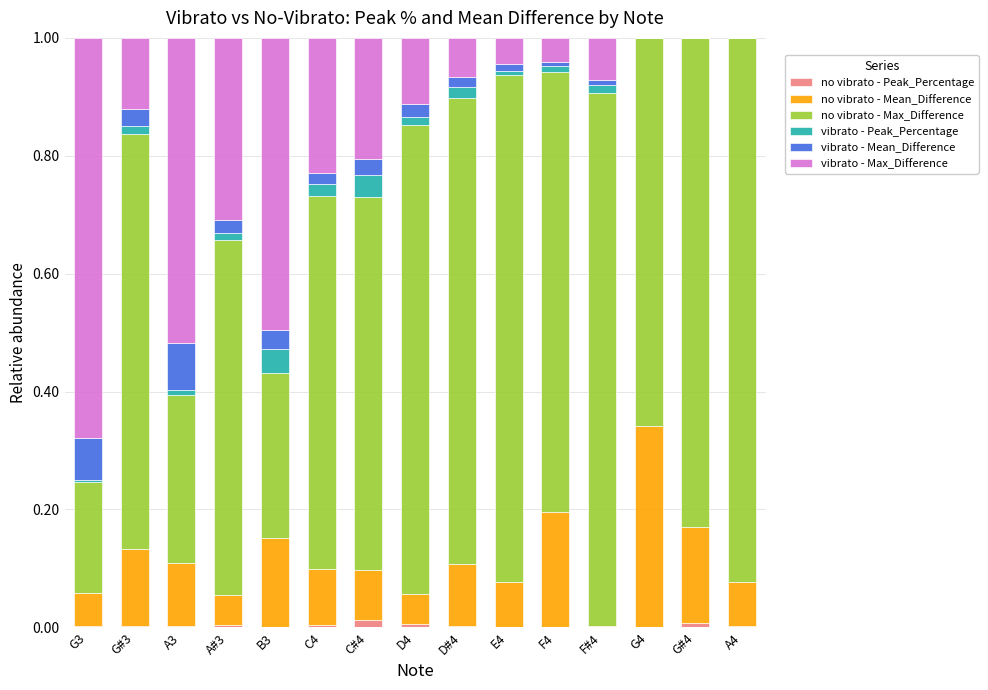

Rank the series by their maximum value, from lowest to highest.

no vibrato - Peak_Percentage, vibrato - Peak_Percentage, vibrato - Mean_Difference, no vibrato - Mean_Difference, vibrato - Max_Difference, no vibrato - Max_Difference